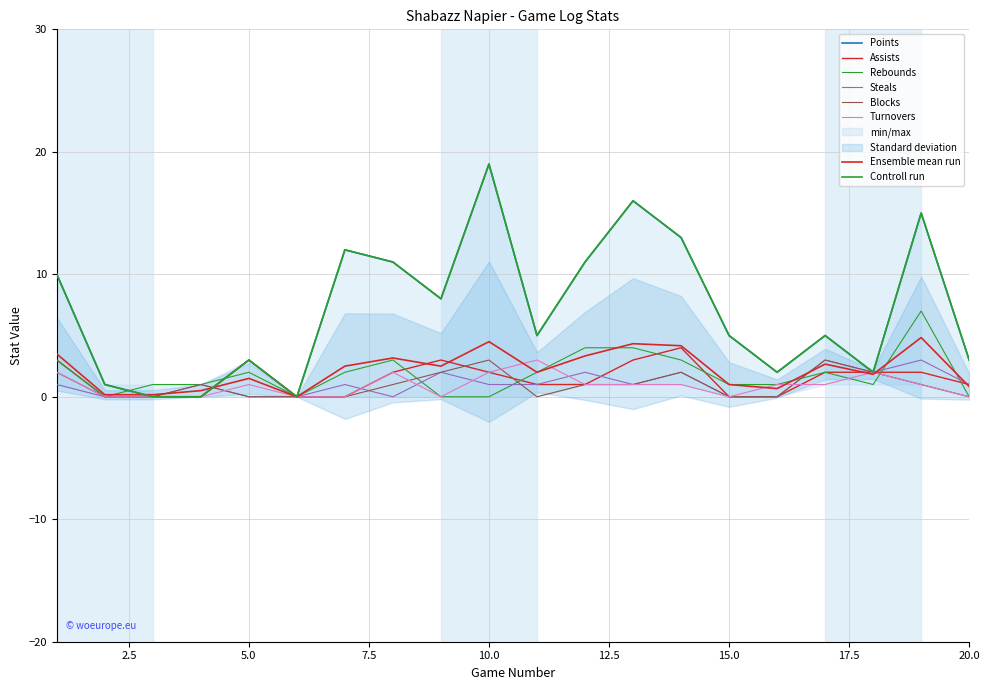

What is the sum of the Blocks values at 14 and 8?

3